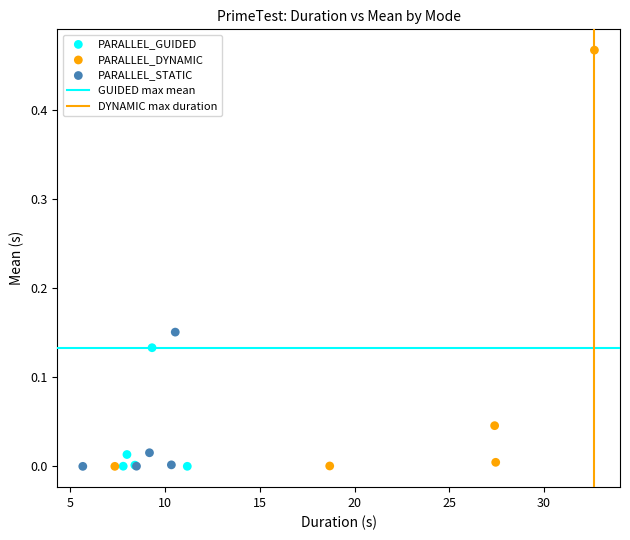

Which series has the widest spread of Y values?

PARALLEL_DYNAMIC